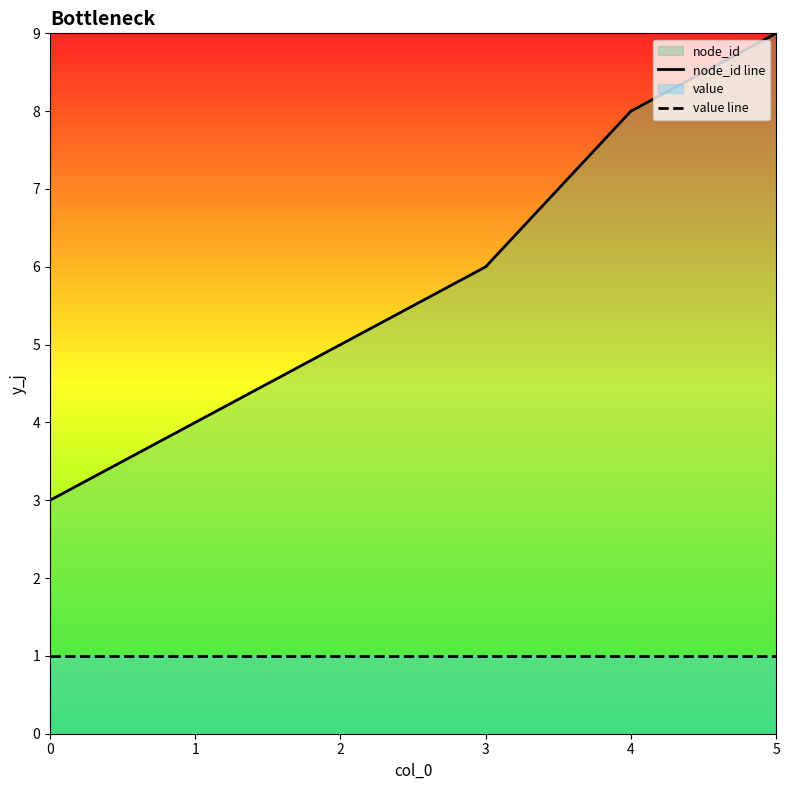

What is the sum of the value line values at 4 and 3?

2